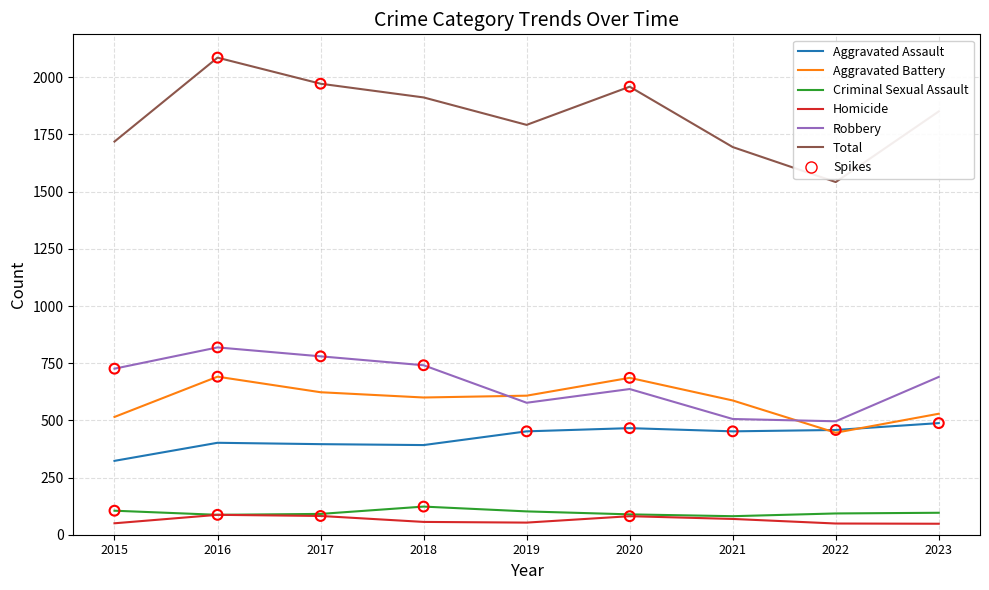

Which series has the largest range (max minus min)?

Total